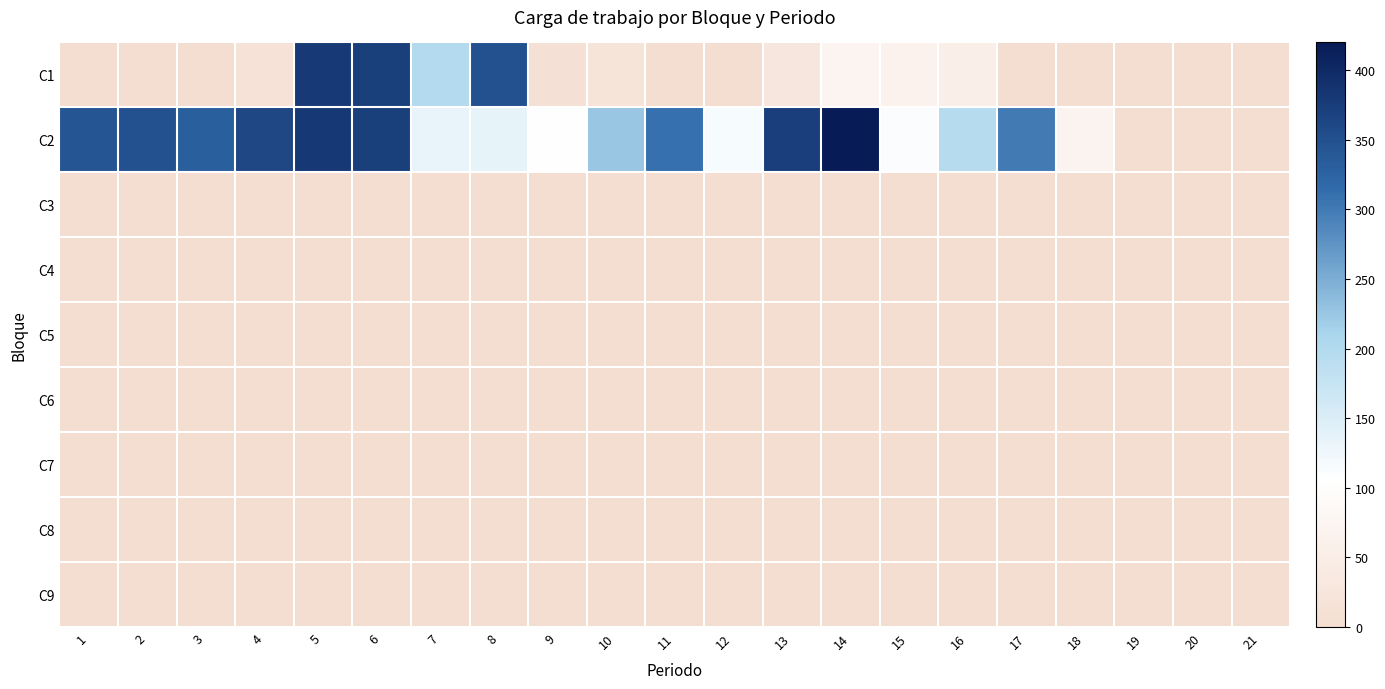

Which has a higher value, 2 or 6?

6